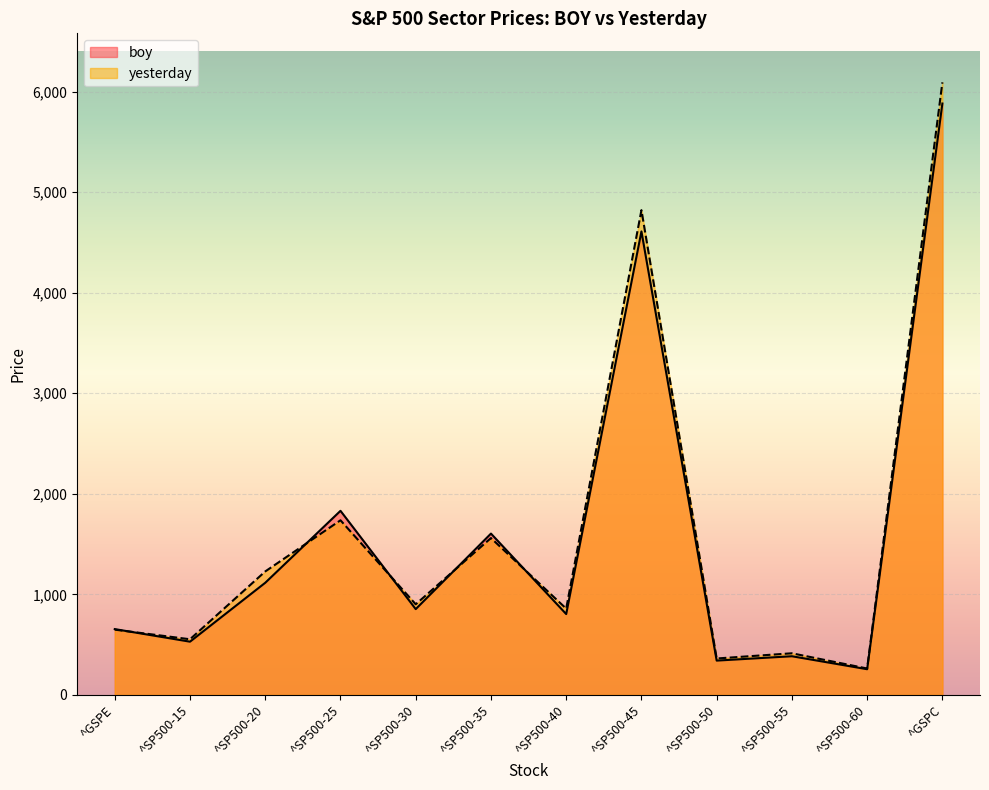

Rank the series by their average value, from lowest to highest.

boy, yesterday